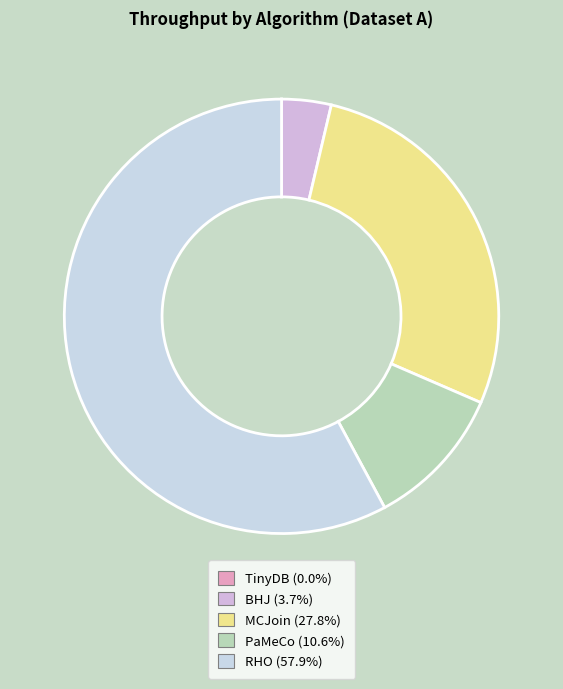

Between PaMeCo and TinyDB, which is larger?

PaMeCo